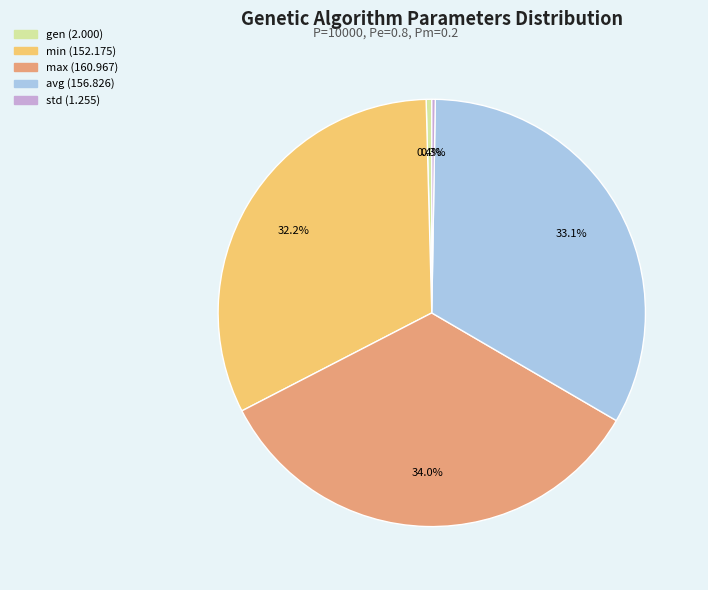

Which slice is the largest?

max